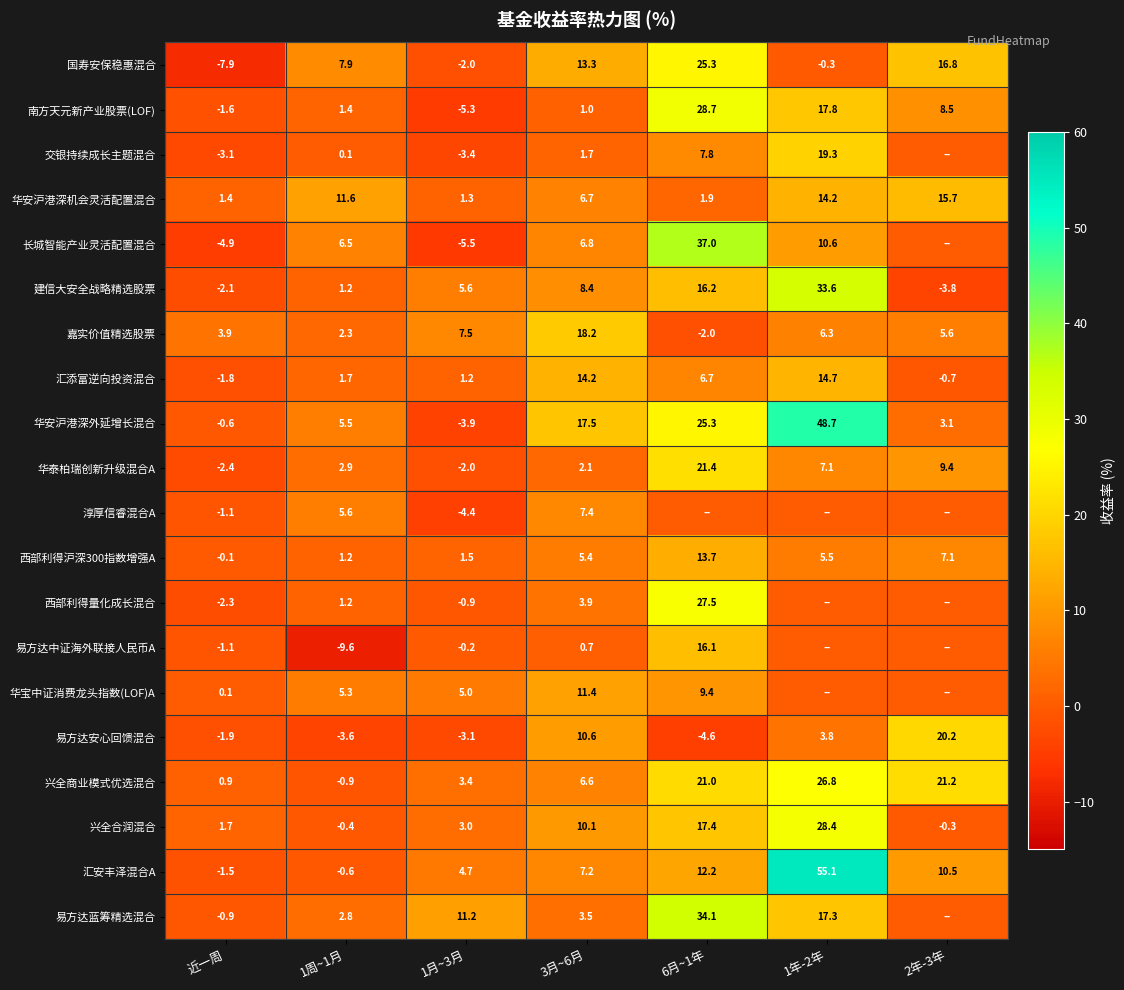

What is the spread (max minus min) of values at 1年-2年?

55.4